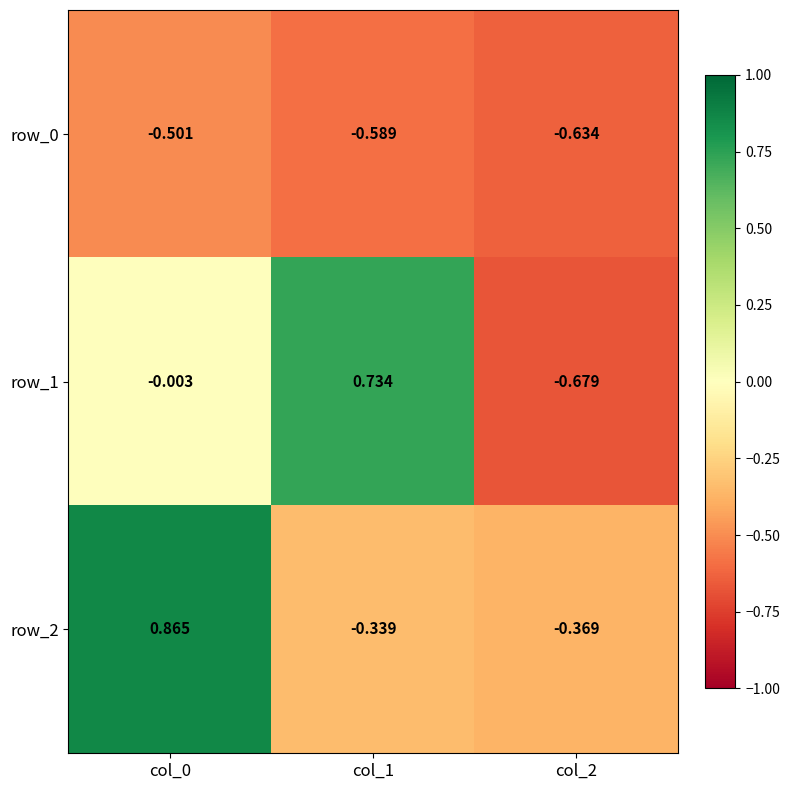

Is the value of row_1 at col_0 greater than the value of row_2 at col_1?

Yes